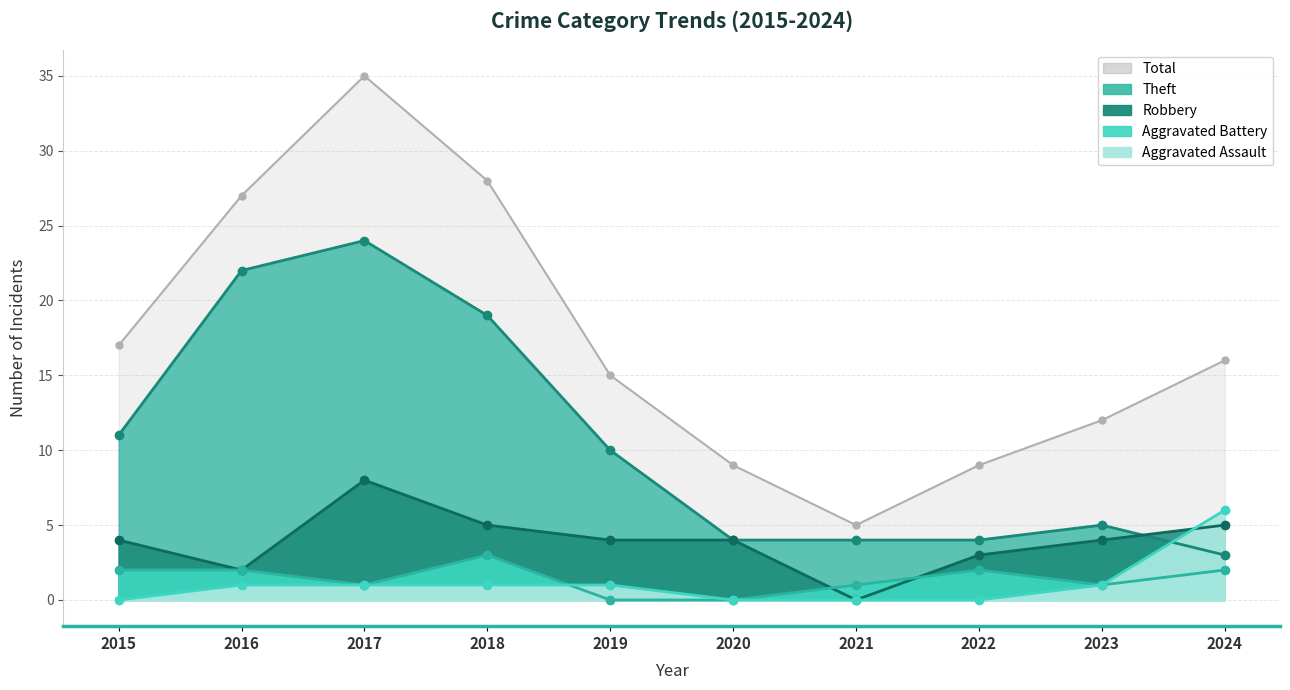

Does the chart display data point markers on the line(s)?

Yes